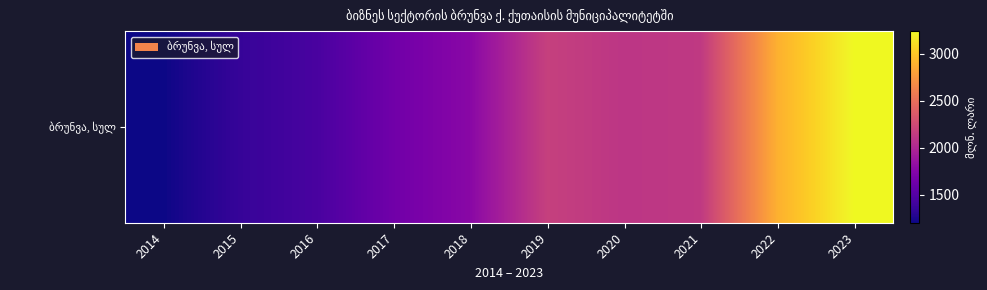

Read the value at 2022.

2889.6